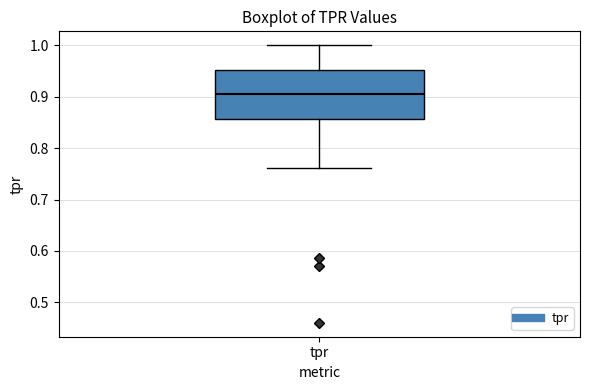

Transcribe this box plot: give where the median line is, the range the box spans, and where the two whiskers end, as read against the y-axis. The values are not printed on the chart, so give them approximately, as read against the axis.

median 0.90, box 0.86 to 0.95, whiskers 0.76 to 1.00